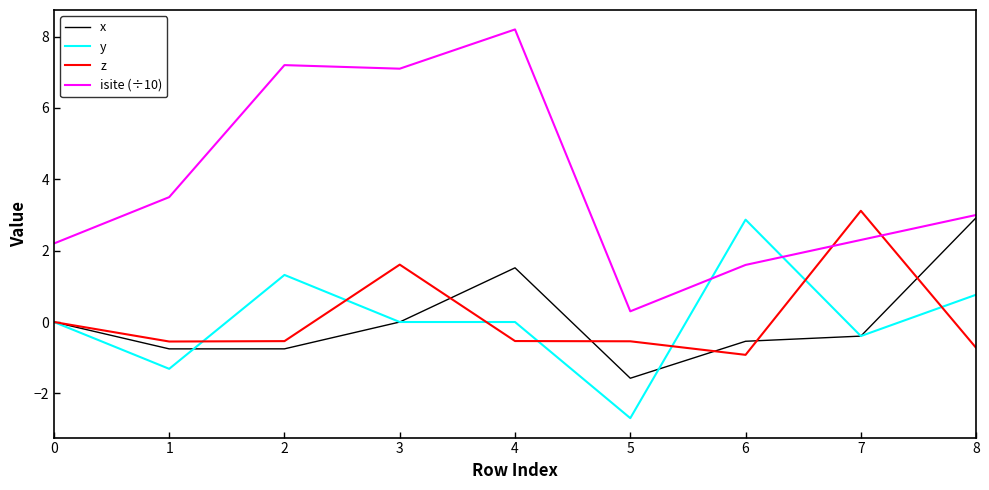

What is the smallest value displayed?

-2.7